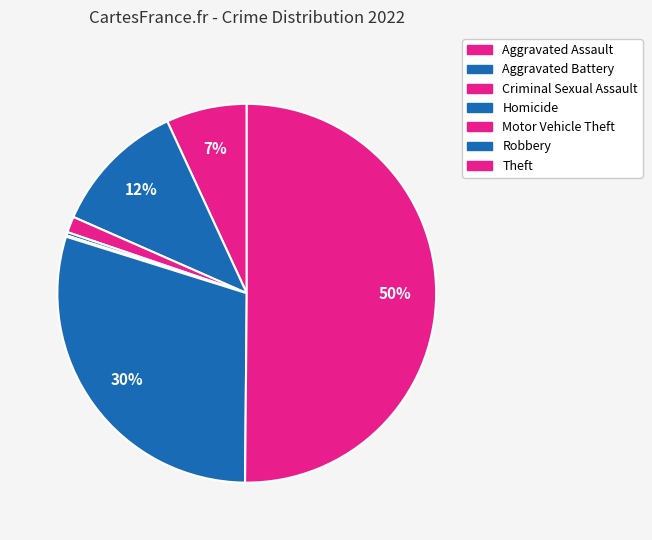

What is the majority slice?

Theft